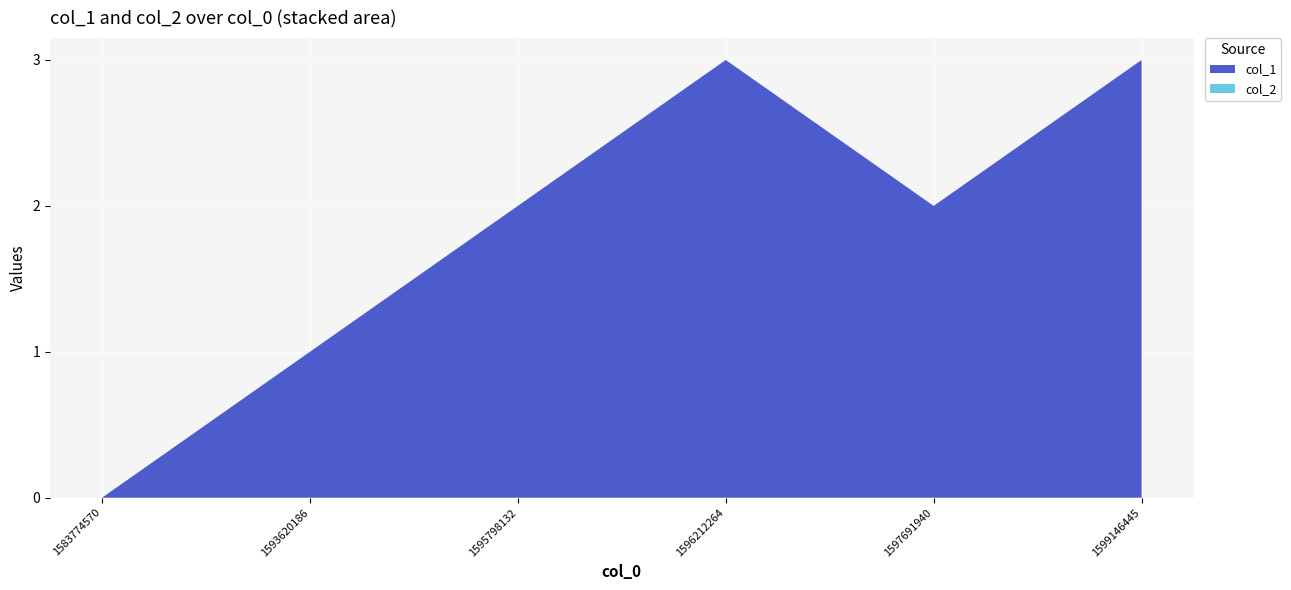

Reading left to right, list all the values displayed in this chart.

col_1: 0	1	2	3	2	3
col_2: 0	0	0	0	0	0